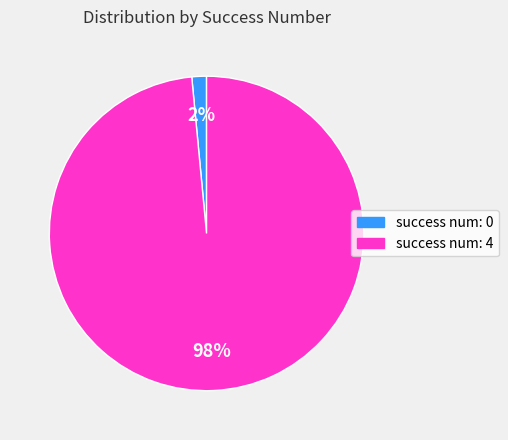

Is there any slice that represents more than half of the pie?

Yes